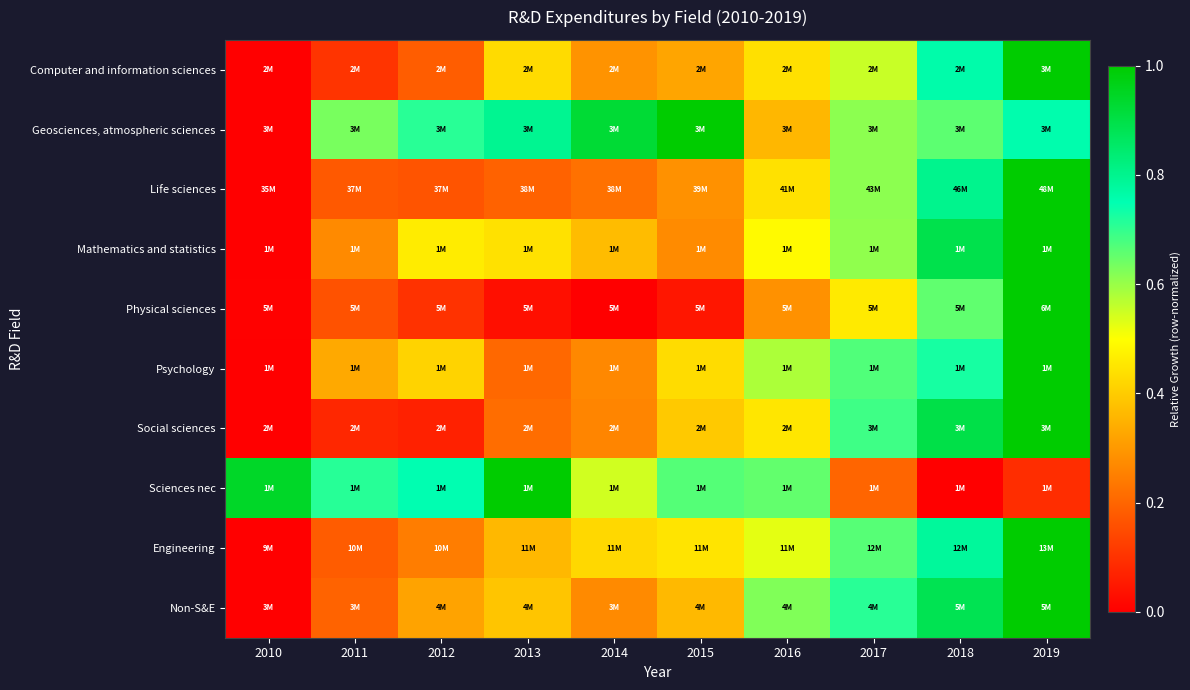

Reading left to right, list all the values displayed in this chart.

Computer and information sciences: 2010=0.0	2011=0.1	2012=0.2	2013=0.4	2014=0.3	2015=0.3	2016=0.4	2017=0.6	2018=0.8	2019=1.0
Geosciences, atmospheric sciences: 2010=0.0	2011=0.6	2012=0.7	2013=0.8	2014=0.9	2015=1.0	2016=0.4	2017=0.6	2018=0.7	2019=0.8
Life sciences: 2010=0.0	2011=0.2	2012=0.2	2013=0.2	2014=0.2	2015=0.3	2016=0.4	2017=0.6	2018=0.8	2019=1.0
Mathematics and statistics: 2010=0.0	2011=0.3	2012=0.5	2013=0.4	2014=0.4	2015=0.3	2016=0.5	2017=0.6	2018=0.9	2019=1.0
Physical sciences: 2010=0.0	2011=0.2	2012=0.1	2013=0.0	2014=0.0	2015=0.0	2016=0.3	2017=0.5	2018=0.7	2019=1.0
Psychology: 2010=0.0	2011=0.3	2012=0.4	2013=0.2	2014=0.3	2015=0.4	2016=0.6	2017=0.7	2018=0.7	2019=1.0
Social sciences: 2010=0.0	2011=0.1	2012=0.1	2013=0.2	2014=0.3	2015=0.4	2016=0.5	2017=0.7	2018=0.9	2019=1.0
Sciences nec: 2010=0.9	2011=0.7	2012=0.8	2013=1.0	2014=0.5	2015=0.7	2016=0.7	2017=0.2	2018=0.0	2019=0.1
Engineering: 2010=0.0	2011=0.2	2012=0.2	2013=0.4	2014=0.4	2015=0.4	2016=0.5	2017=0.7	2018=0.8	2019=1.0
Non-S&E: 2010=0.0	2011=0.2	2012=0.3	2013=0.4	2014=0.3	2015=0.4	2016=0.6	2017=0.7	2018=0.9	2019=1.0